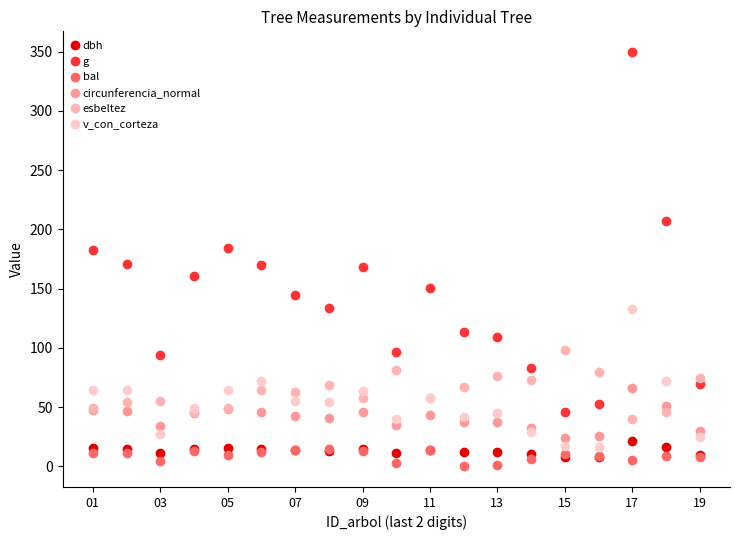

Is this an area chart (filled region under the line)?

No